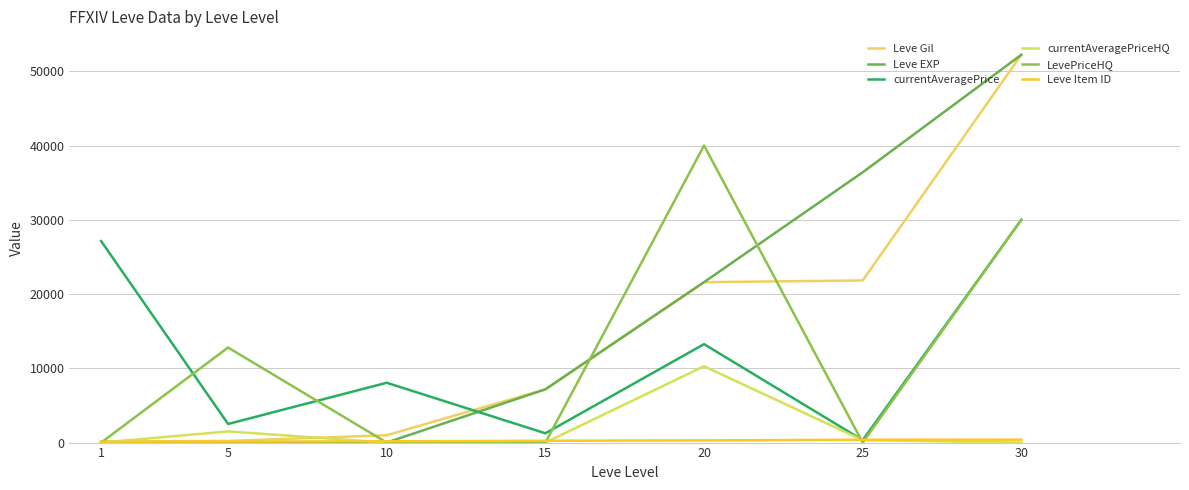

Is this an area chart (filled region under the line)?

No